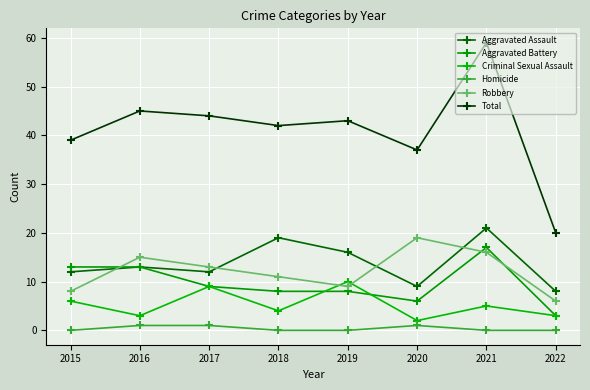

What is the difference between the Aggravated Battery values at 2017 and 2020?

3